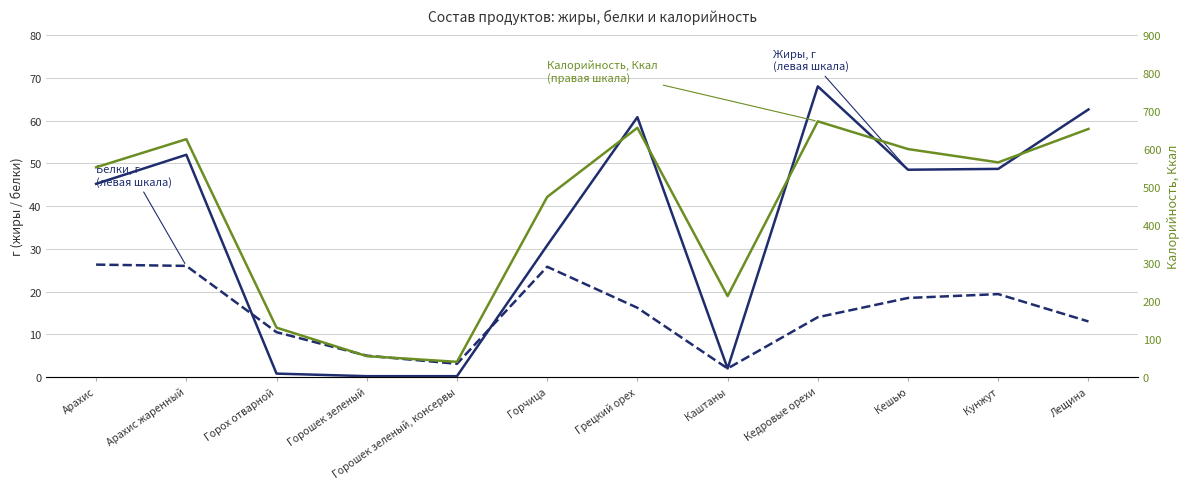

How many values in the Калорийность, Ккал series exceed 565?

5